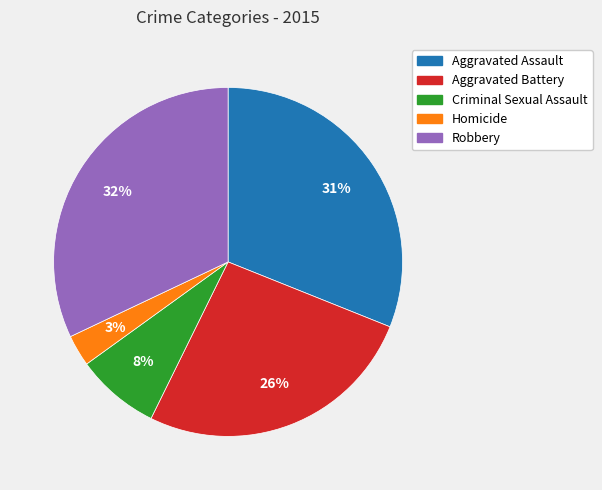

How many slices are in this pie chart?

5